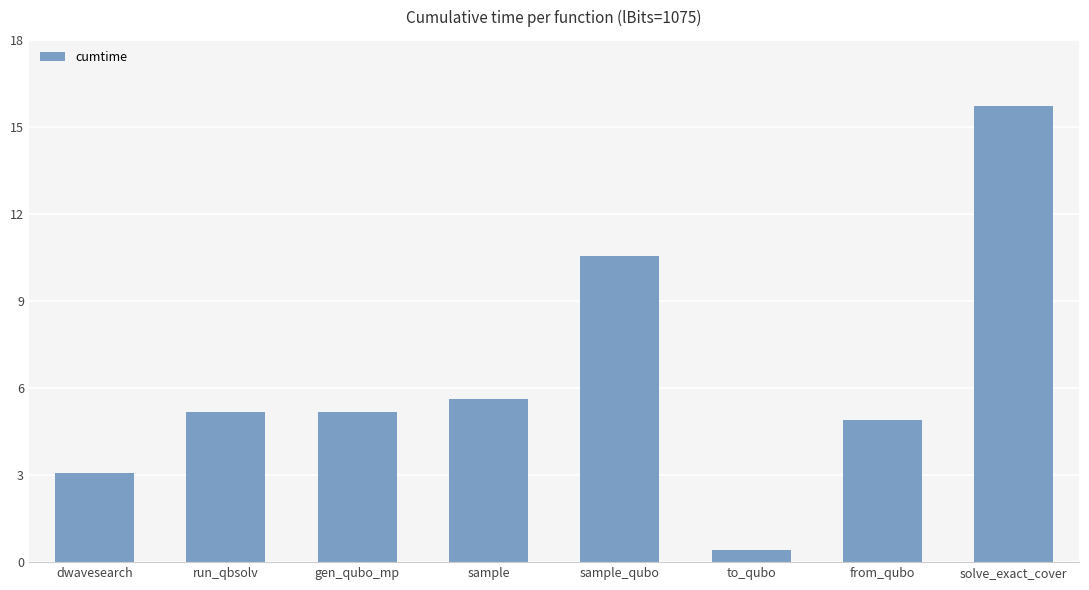

Between sample_qubo and sample, which is larger?

sample_qubo